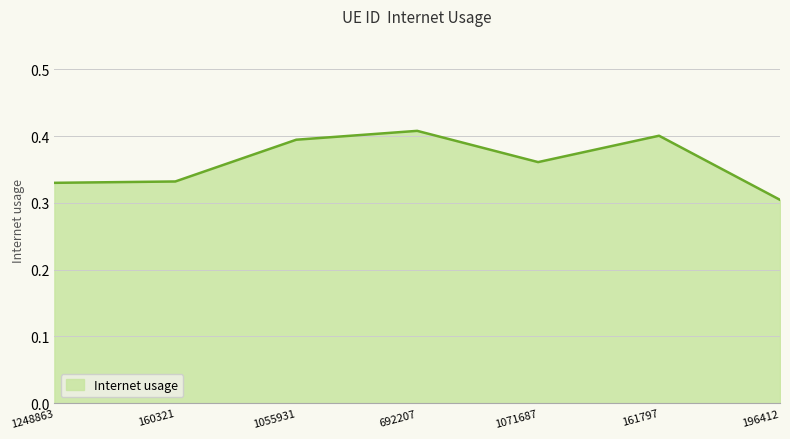

Which label corresponds to the smallest value in the chart?

196412